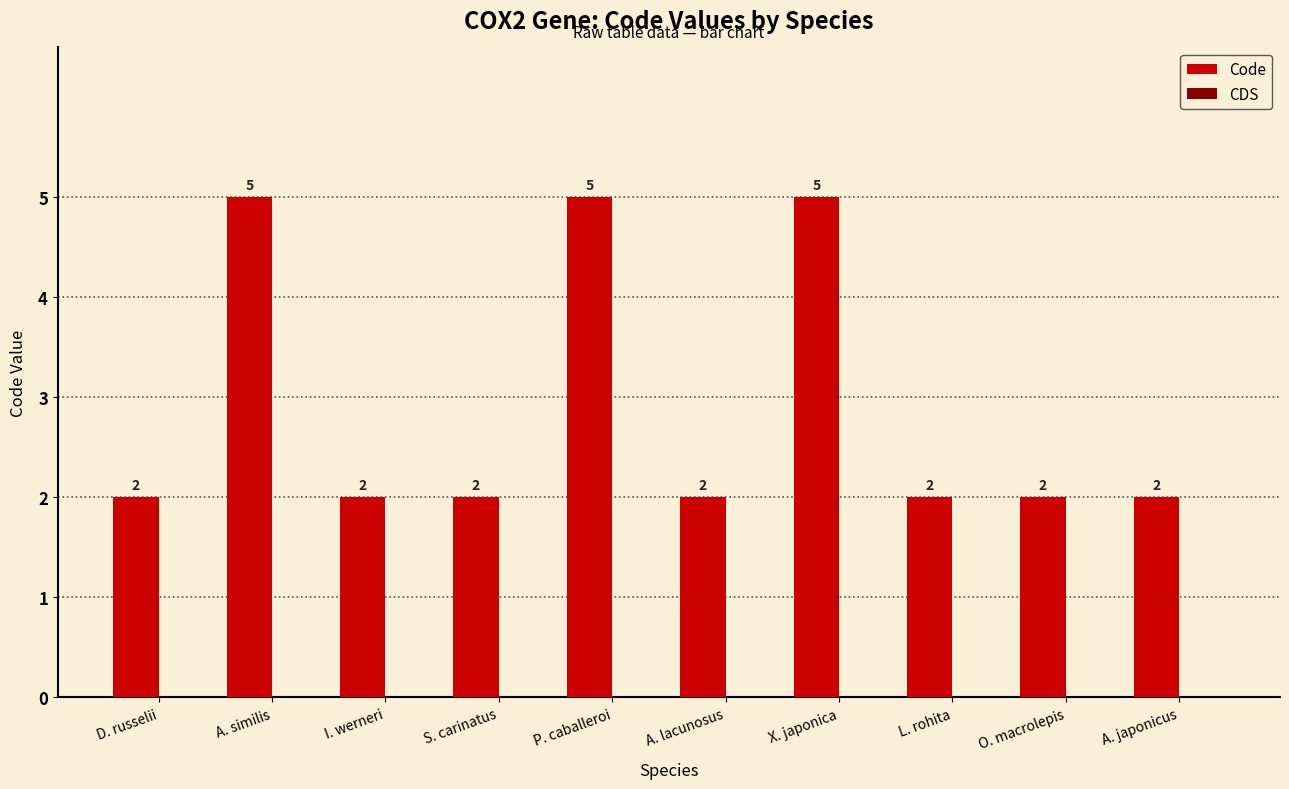

Are the bars horizontal?

No